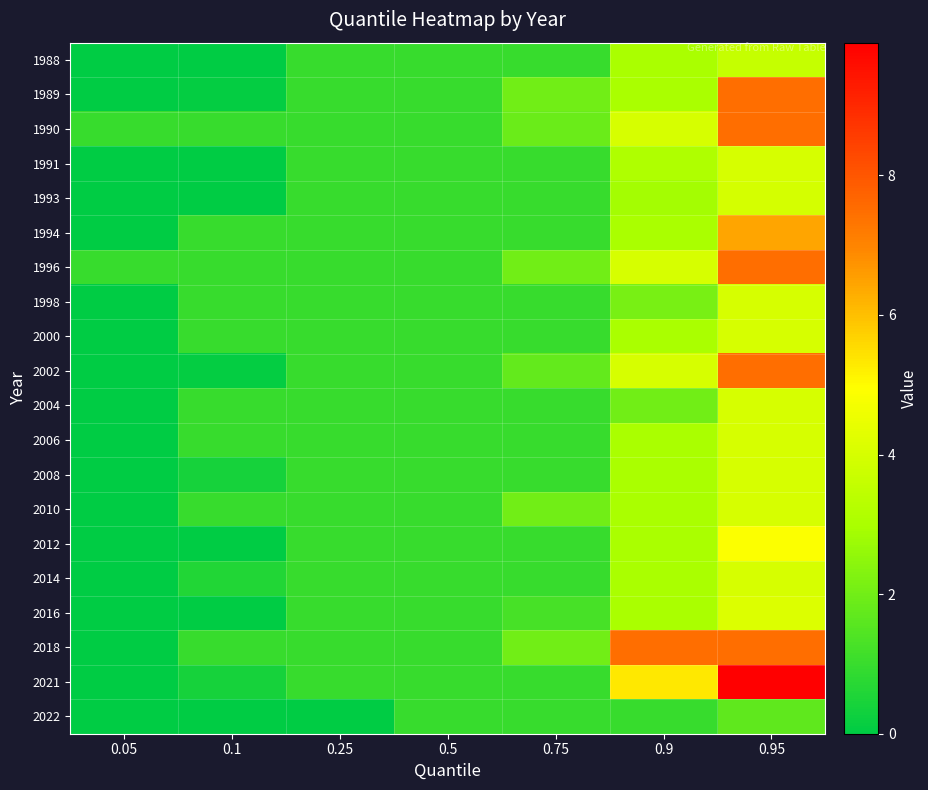

Rank the series by their maximum value, from lowest to highest.

2022, 1988, 1993, 1991, 1998, 2000, 2004, 2006, 2008, 2010, 2014, 2016, 2012, 1994, 1989, 1990, 1996, 2002, 2018, 2021